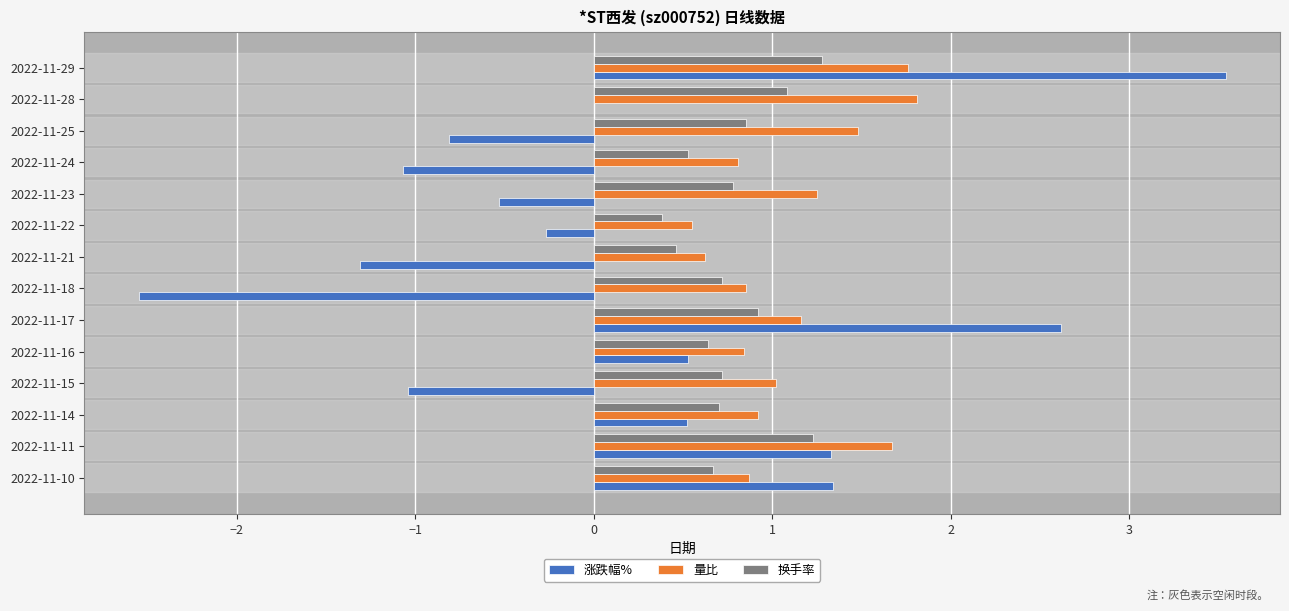

The value of 涨跌幅% at 2022-11-10 is 0.3. True or false?

False